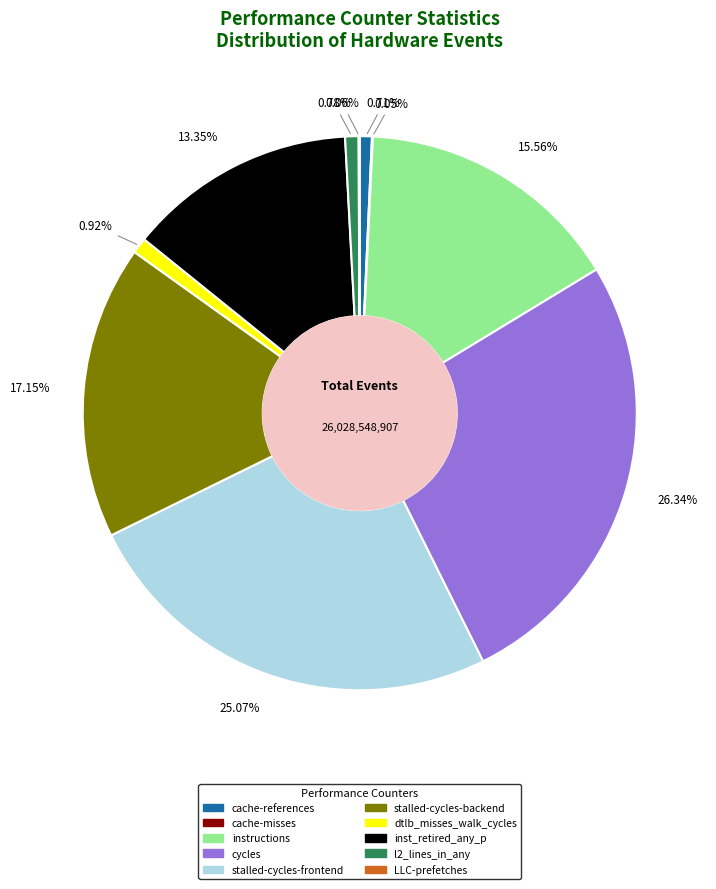

What is the largest slice in the pie chart?

cycles